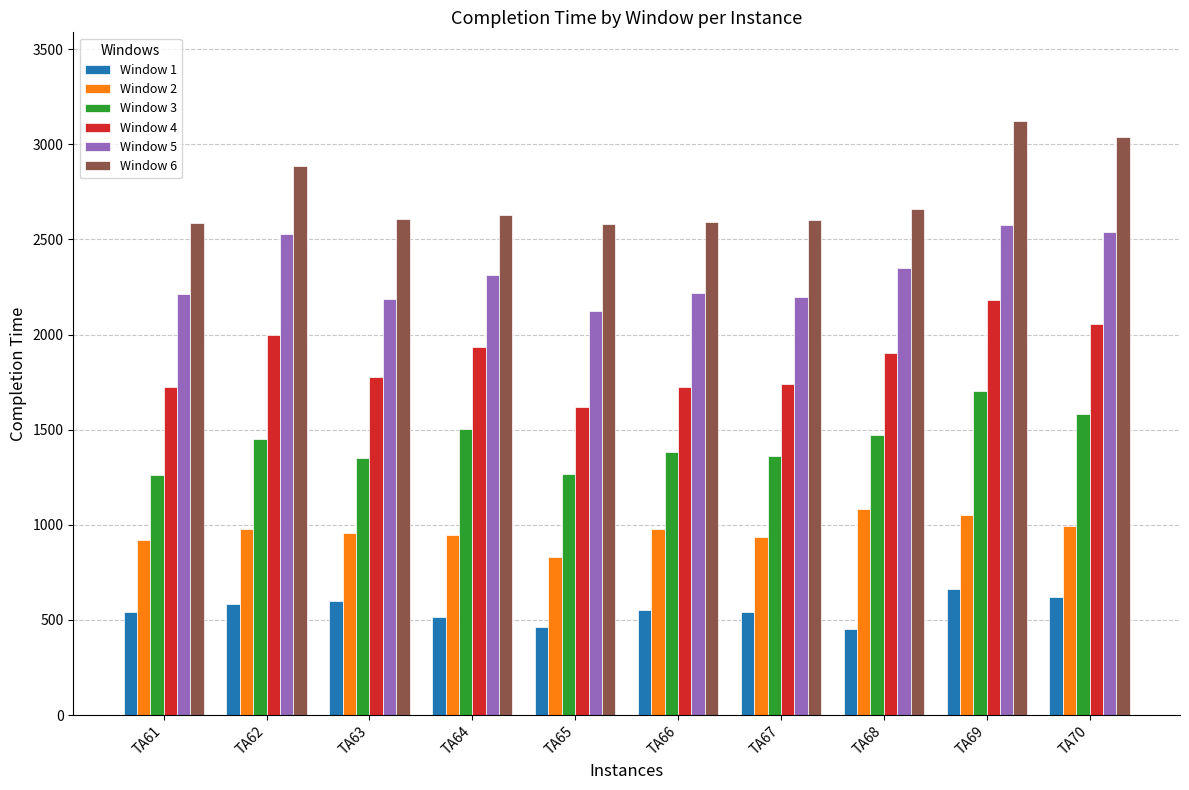

How many series are shown in this chart?

6